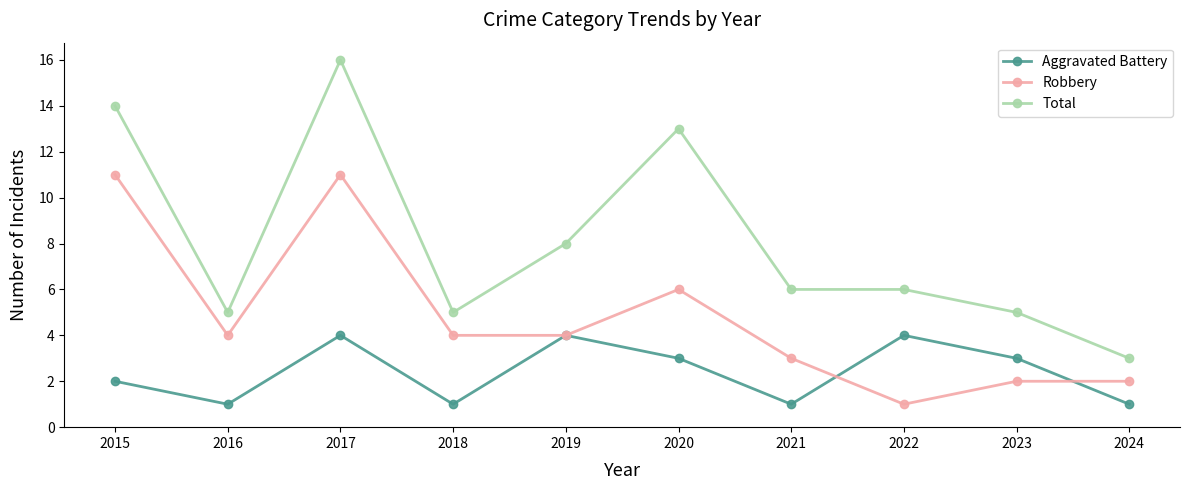

List the series in order of their overall mean, highest first.

Total, Robbery, Aggravated Battery